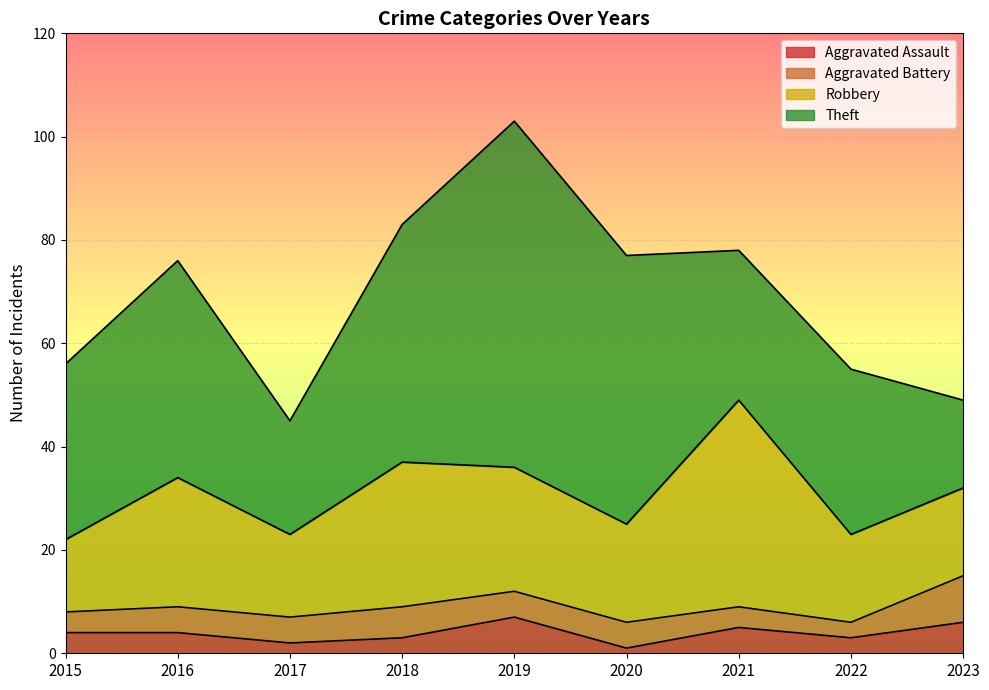

True or false: Theft and Aggravated Assault cross at least once.

False